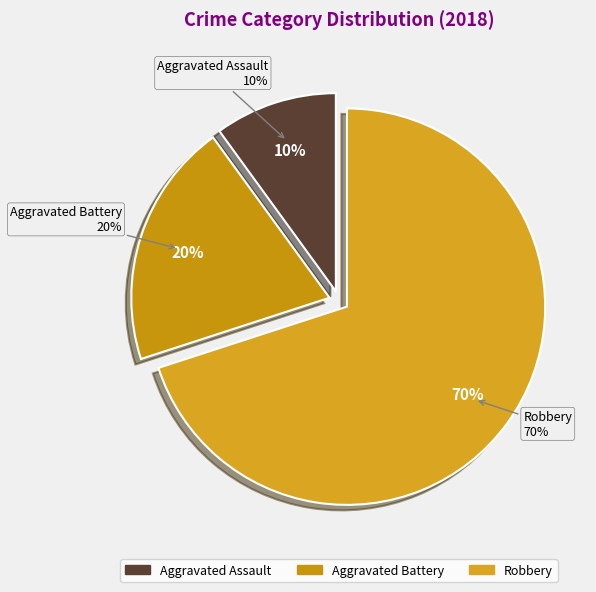

To the nearest percent, what percentage of the pie is Robbery?

70%